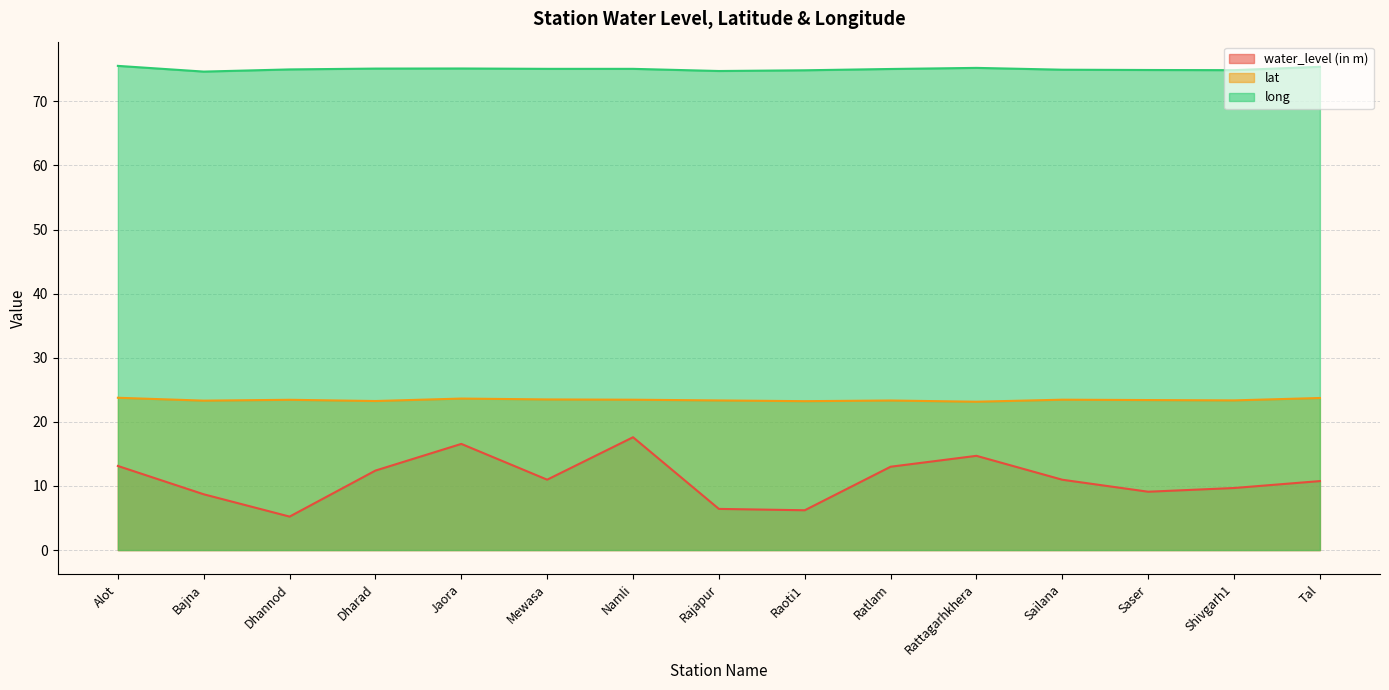

List the series in order of their peak value, lowest first.

water_level (in m), lat, long